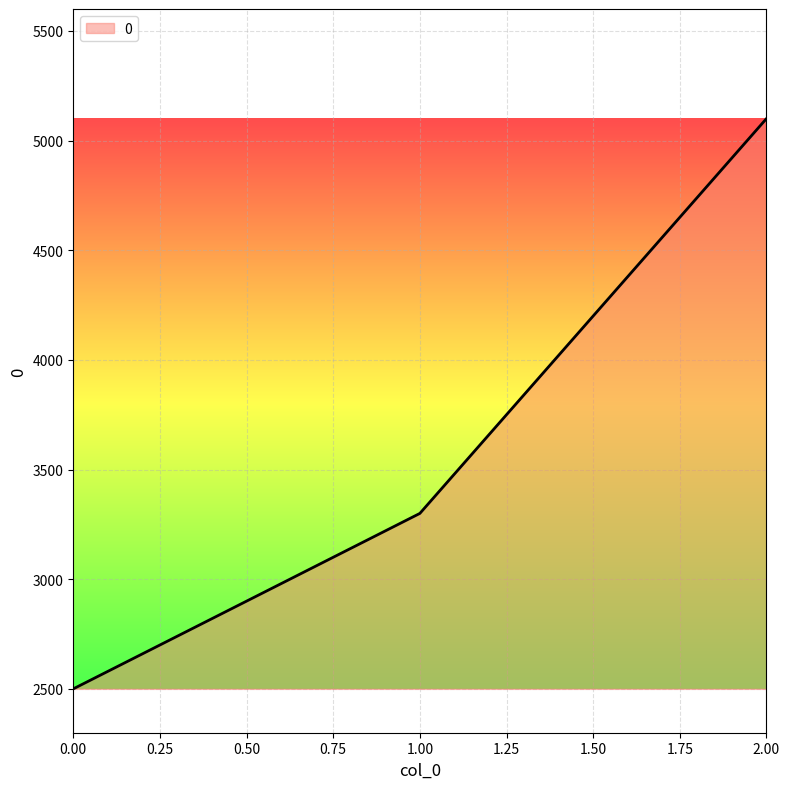

The value at 1.00 is 3300. True or false?

True